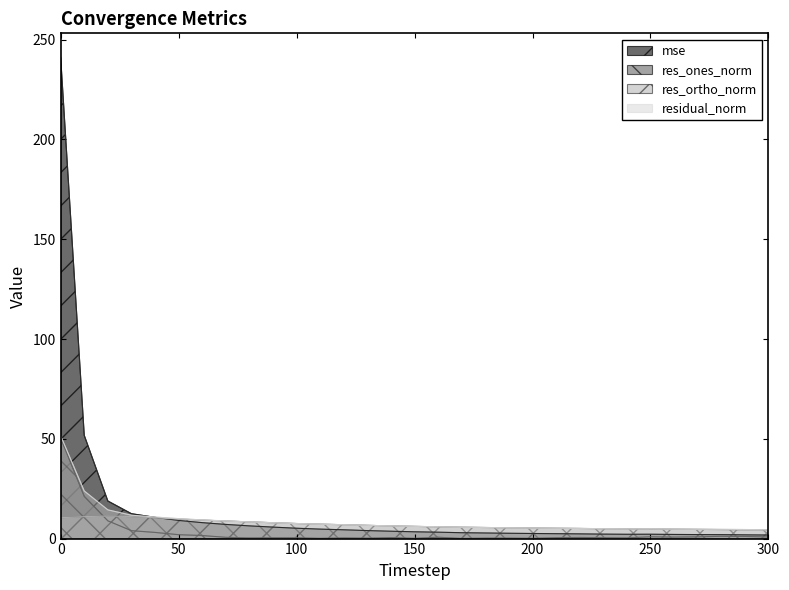

Between 70 and 190, which series saw the biggest shift?

mse